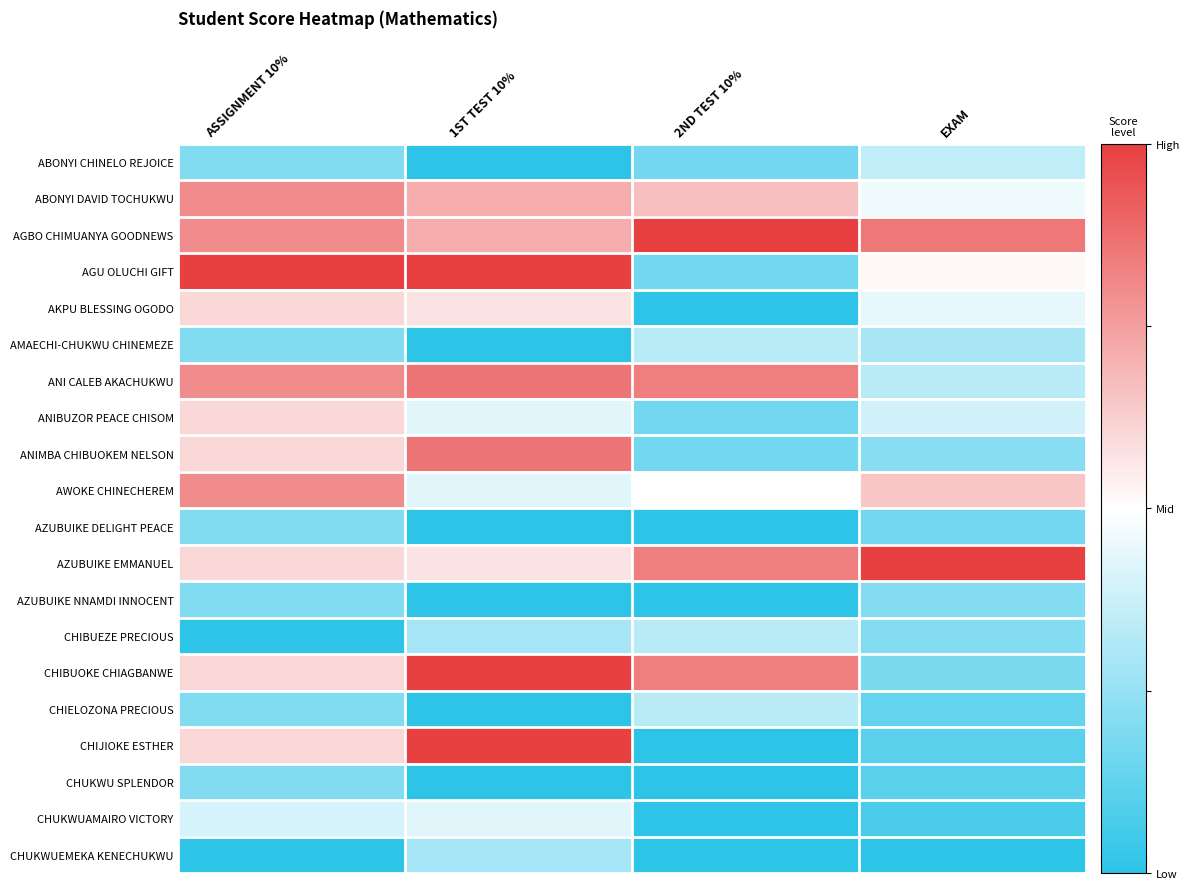

What is the difference between the highest and lowest values at 1ST TEST 10%?

1.0